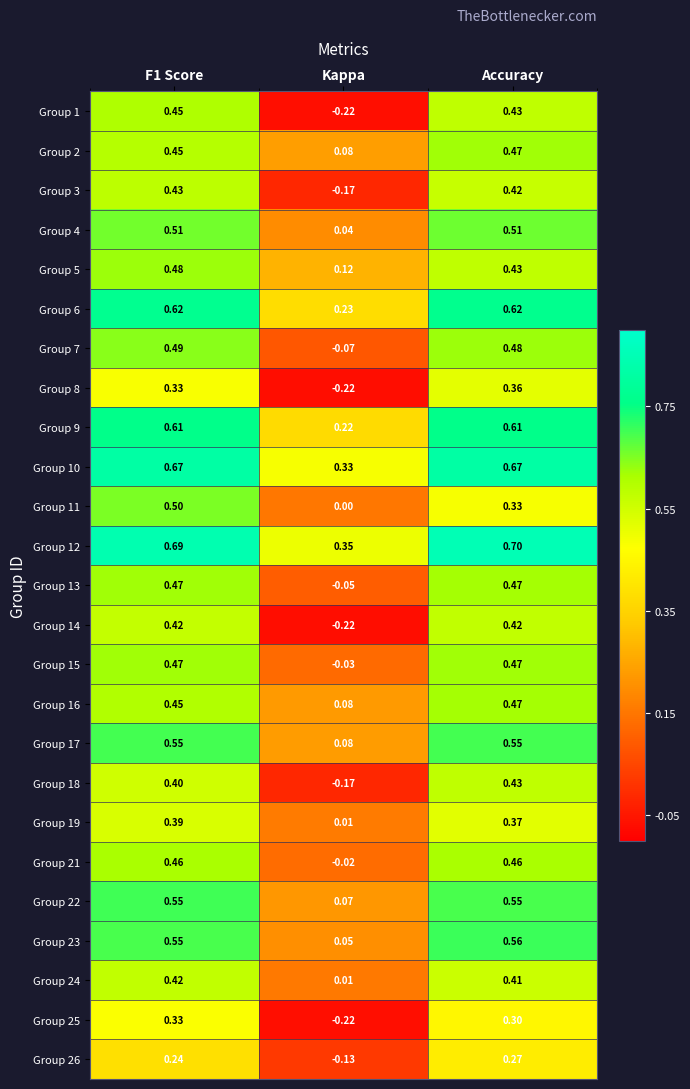

Is the value of Group 3 at Accuracy greater than the value of Group 12 at F1 Score?

No